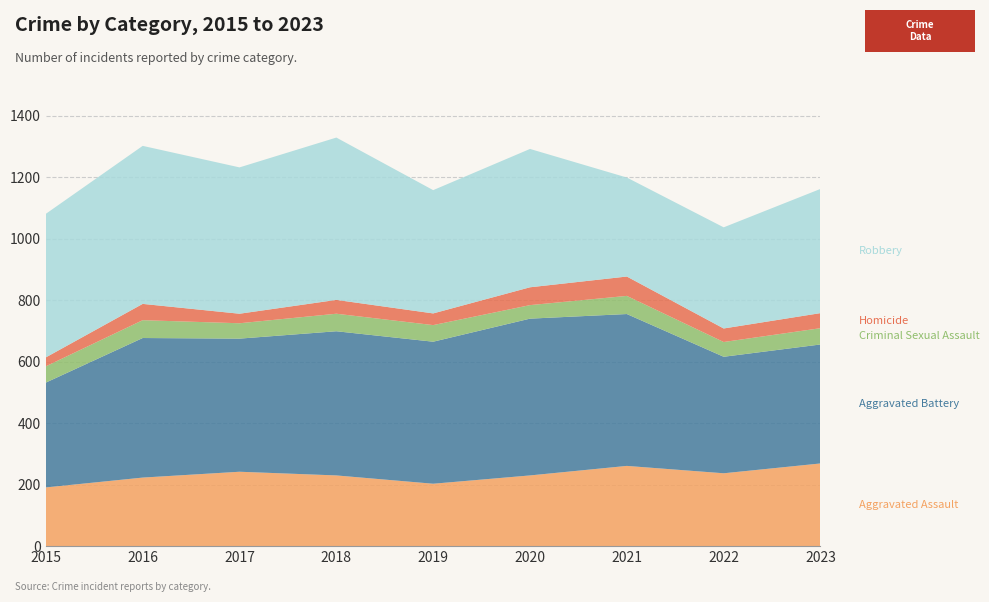

Reading left to right, transcribe all the data shown in this chart.

Aggravated Assault: 191	223	242	230	203	230	261	237	269
Aggravated Battery: 341	454	433	469	462	510	494	379	387
Criminal Sexual Assault: 53	58	50	57	54	44	59	48	53
Homicide: 29	53	31	45	38	58	63	44	49
Robbery: 467	514	476	528	401	450	322	329	404